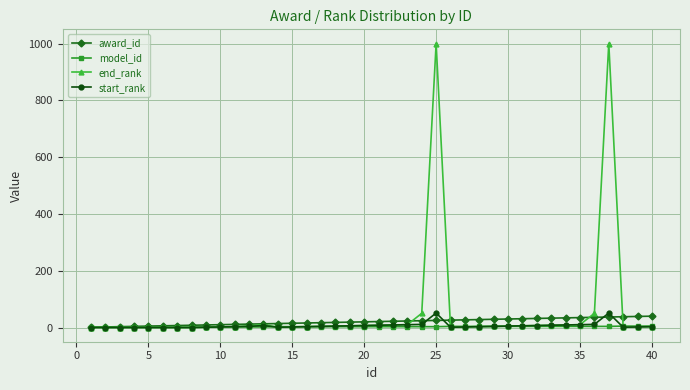

What is the highest value of the end_rank series?

1000